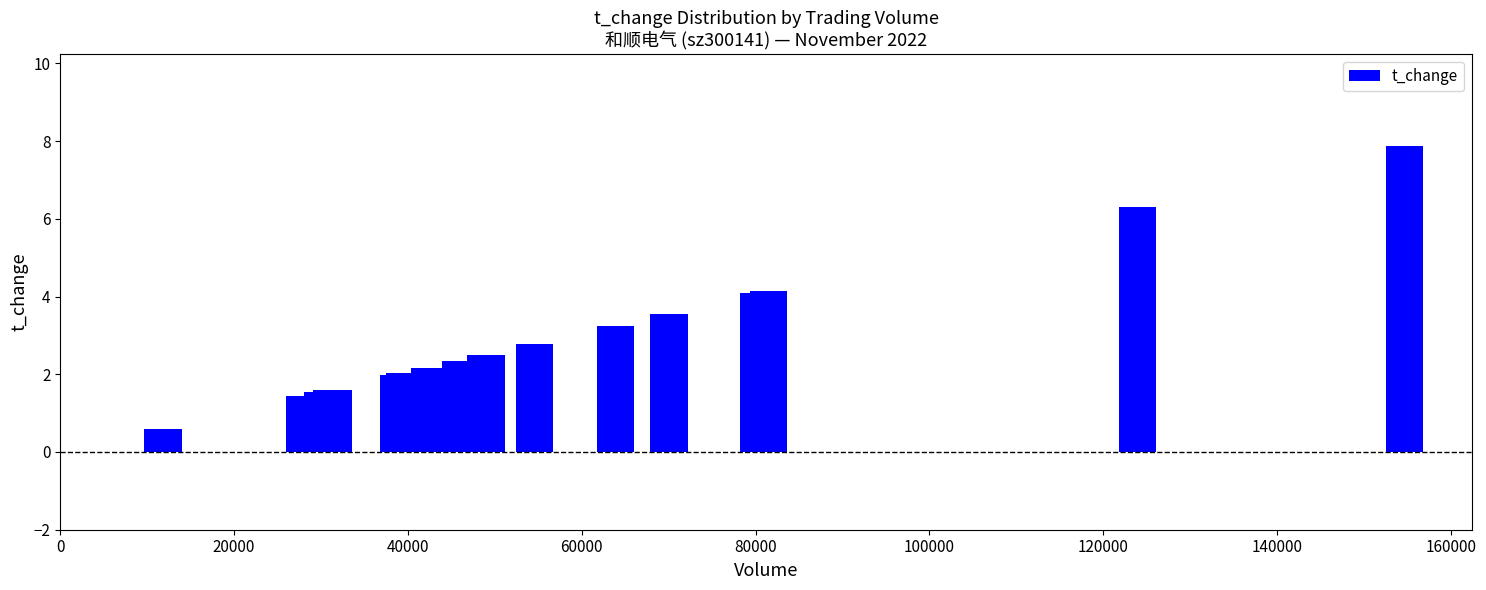

Count the number of data series in this chart.

1